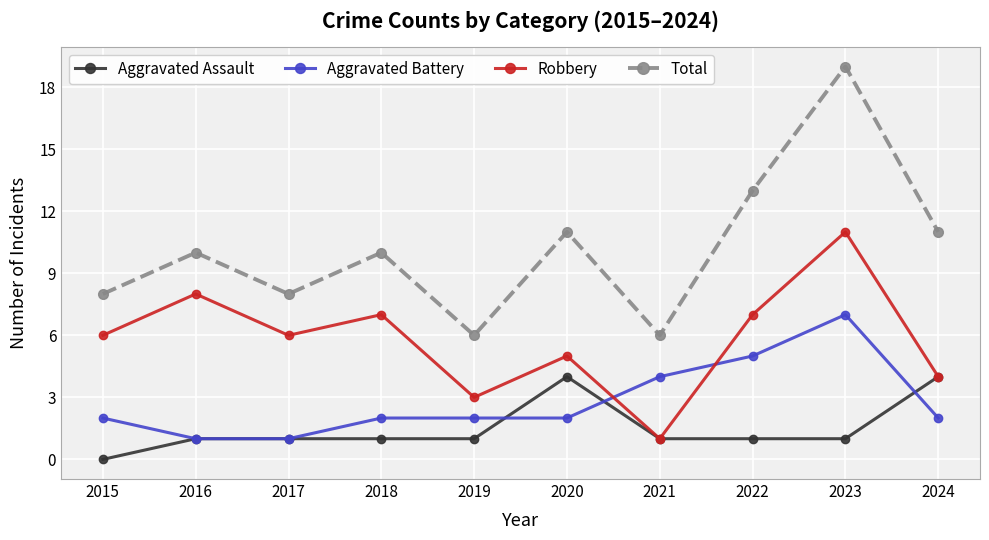

Reading left to right, list all the values displayed in this chart.

Aggravated Assault: 0	1	1	1	1	4	1	1	1	4
Aggravated Battery: 2	1	1	2	2	2	4	5	7	2
Robbery: 6	8	6	7	3	5	1	7	11	4
Total: 8	10	8	10	6	11	6	13	19	11